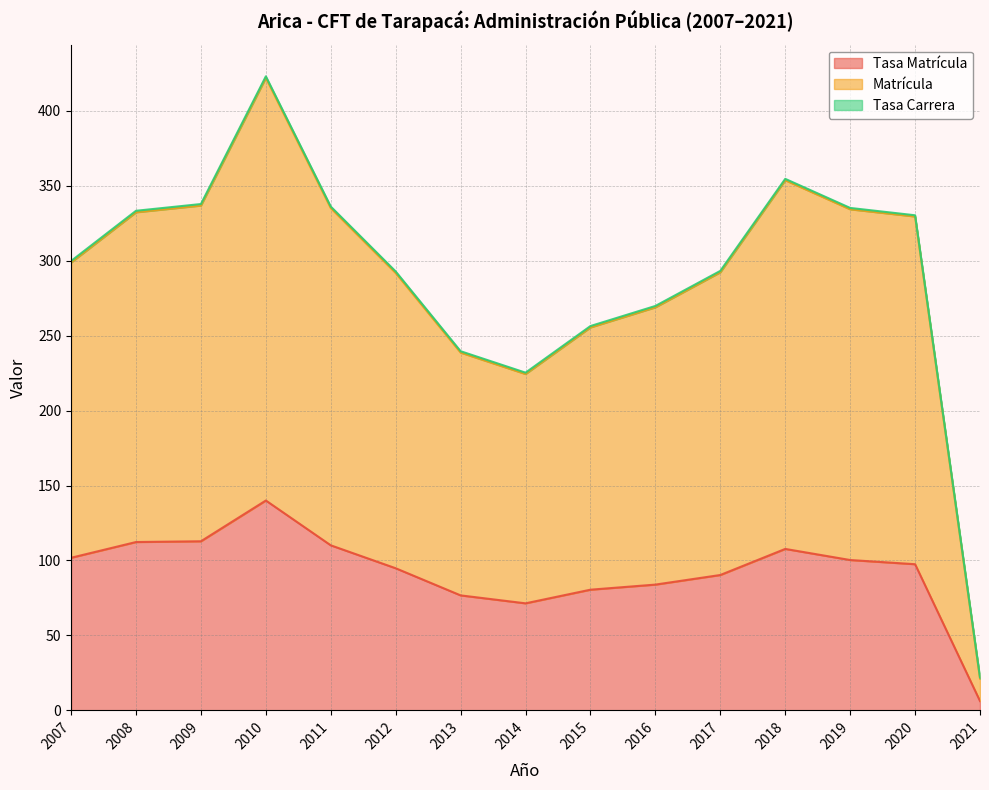

What is the difference between the second highest and second lowest values in the Tasa Carrera series?

129.3